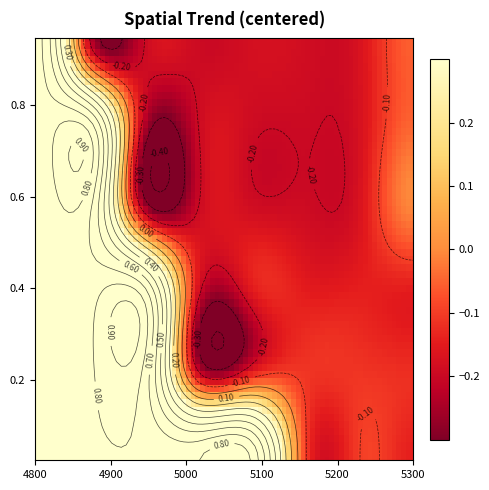

Reading left to right, extract all data points from this chart.

0.02465753424657534: 0.8	0.8	0.8	0.8	0.8	-0.1	-0.1	-0.1
0.1205479452054795: 0.8	0.8	0.8	-0.2	-0.1	-0.1	-0.1	-0.1
0.1972602739726027: 0.8	0.8	0.8	-0.2	-0.2	-0.1	-0.1	-0.1
0.4465753424657534: 0.7	0.7	-0.2	-0.2	-0.2	-0.2	-0.2	-0.0
0.6958904109589041: 0.7	0.7	-0.2	-0.2	-0.2	-0.2	-0.2	-0.0
0.9452054794520548: 0.7	-0.2	-0.2	-0.2	-0.2	-0.2	-0.2	-0.1